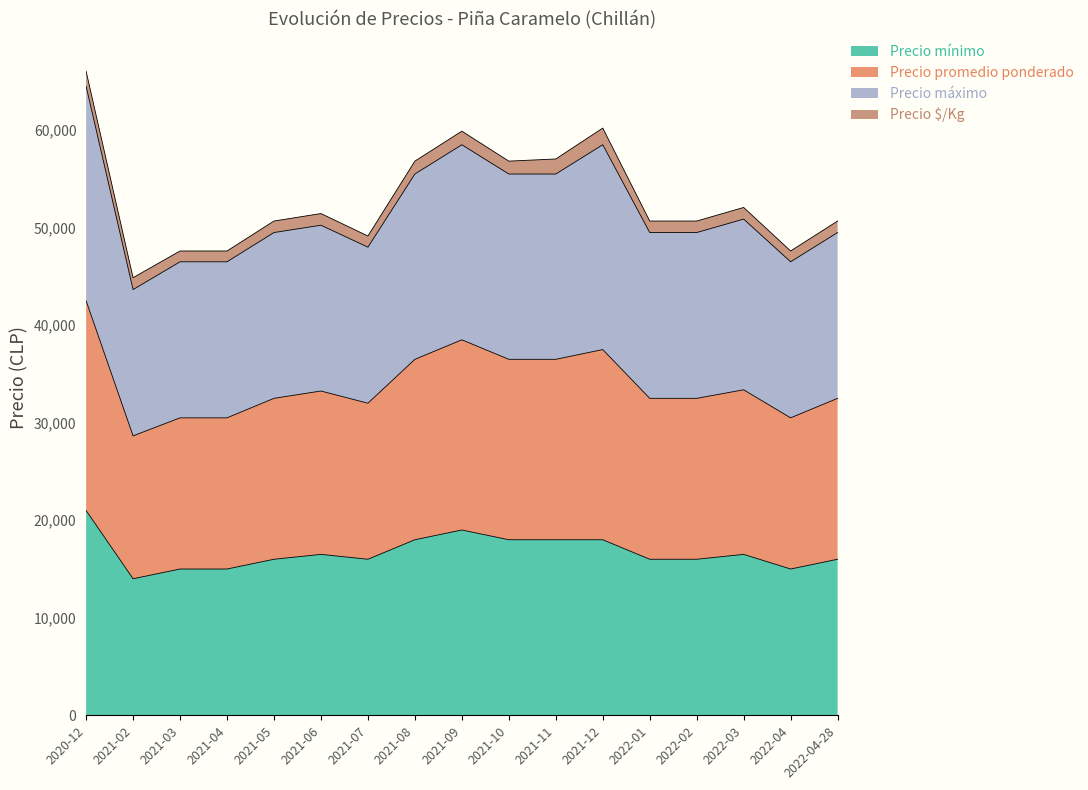

How many data points in Precio mínimo are less than 16000?

4